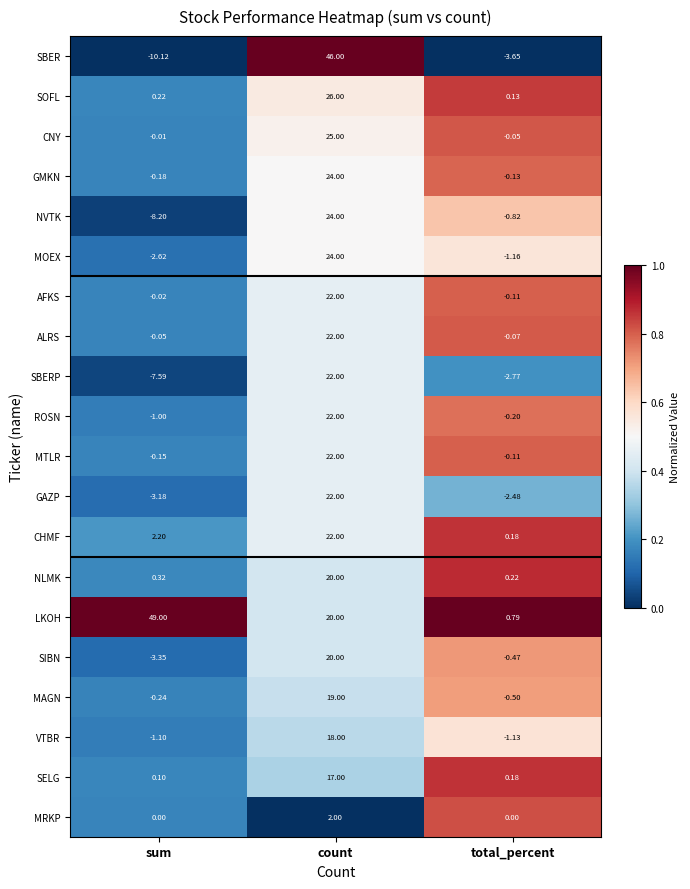

At which category does the chart reach its minimum across all series?

sum